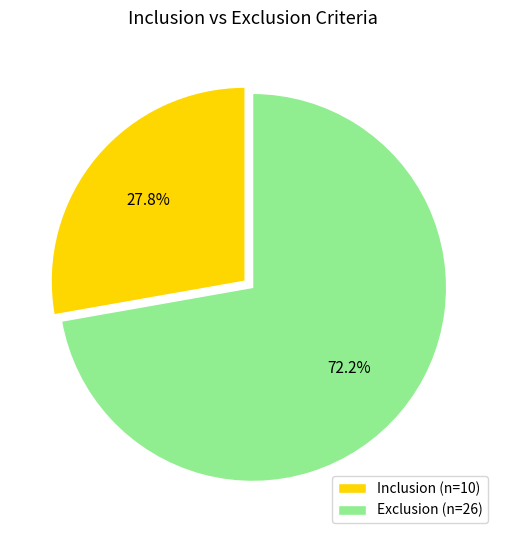

What is the ratio of the value at Exclusion (n=26) to the value at Inclusion (n=10)?

2.6